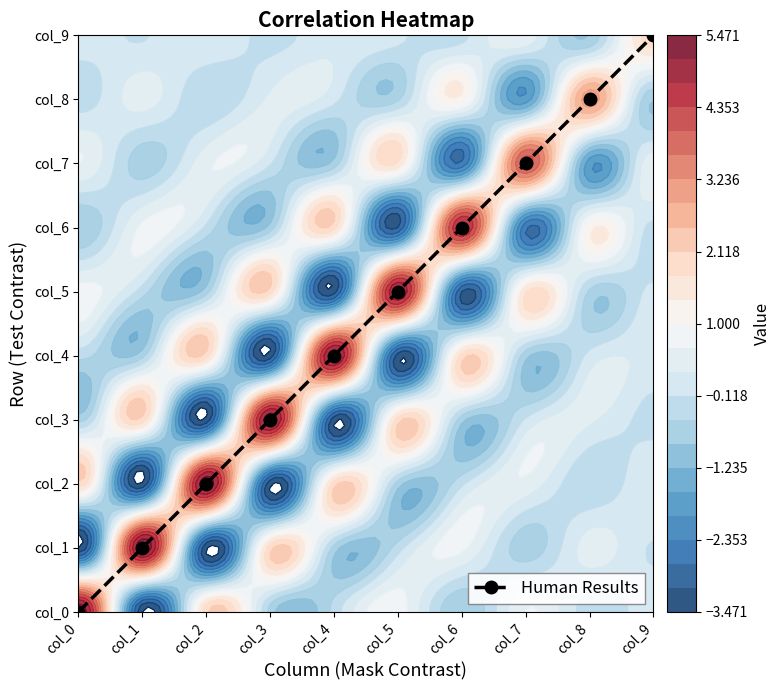

The value at col_4 is 0.4. True or false?

True